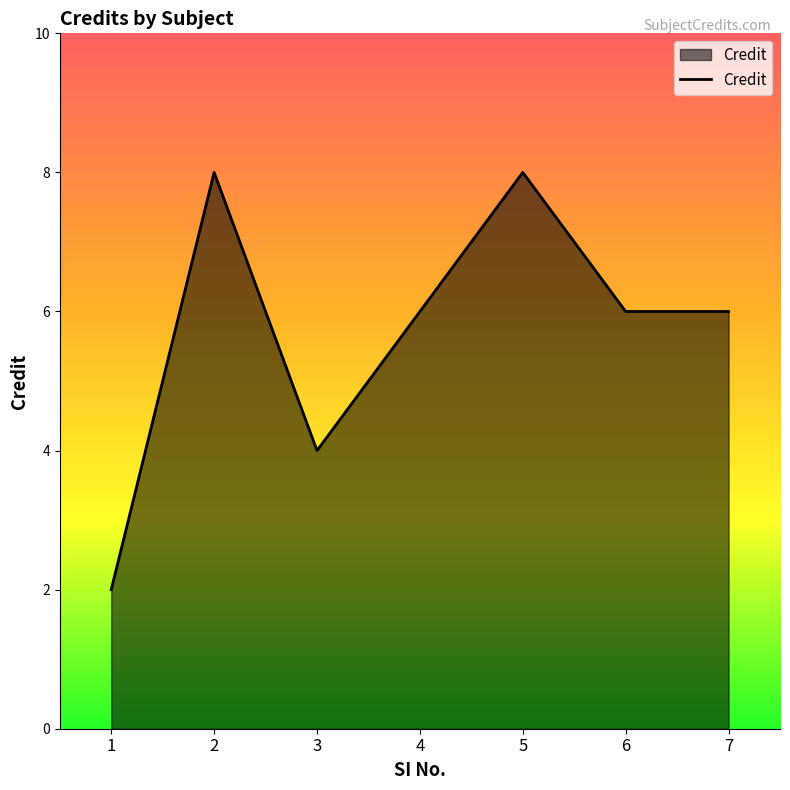

What is the sum of all values?

40